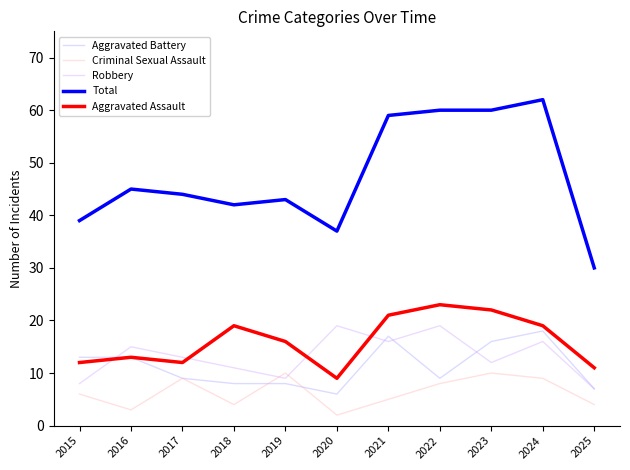

What is the difference between the maximum and second lowest values in the Criminal Sexual Assault series?

7